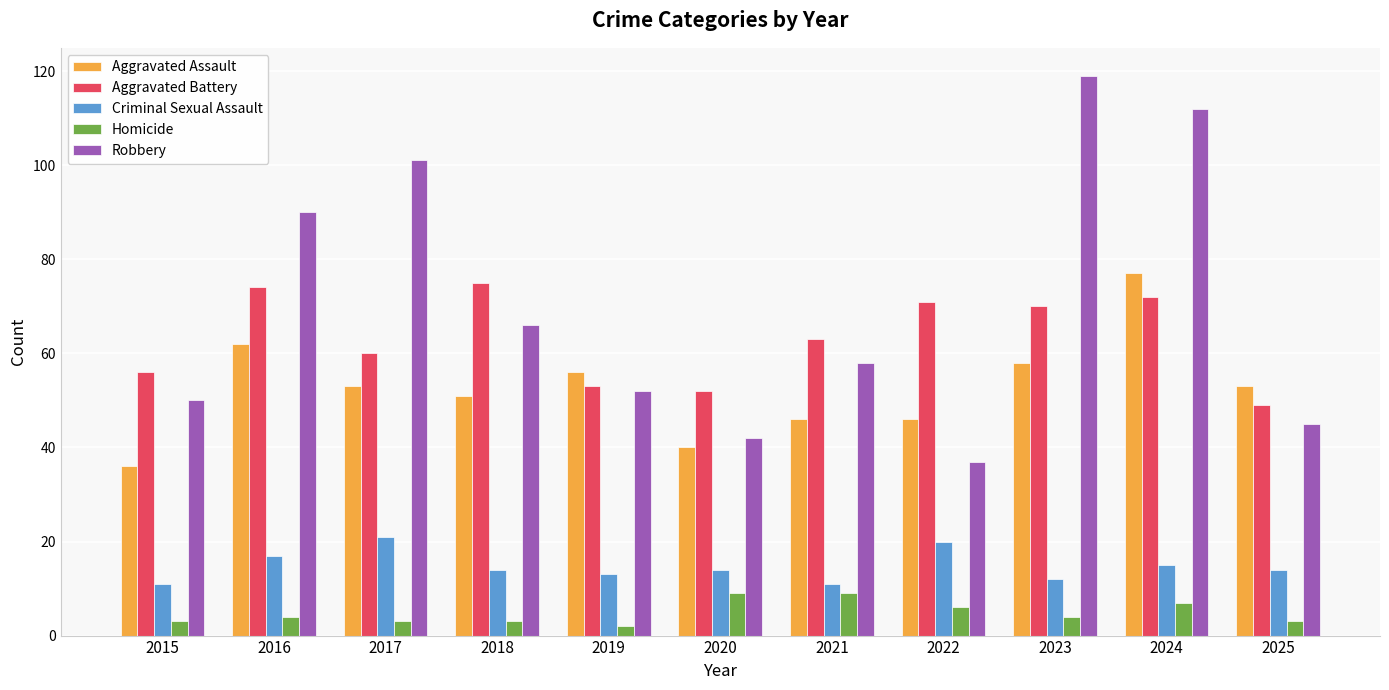

What are all the series names shown in the legend?

Aggravated Assault, Aggravated Battery, Criminal Sexual Assault, Homicide, Robbery